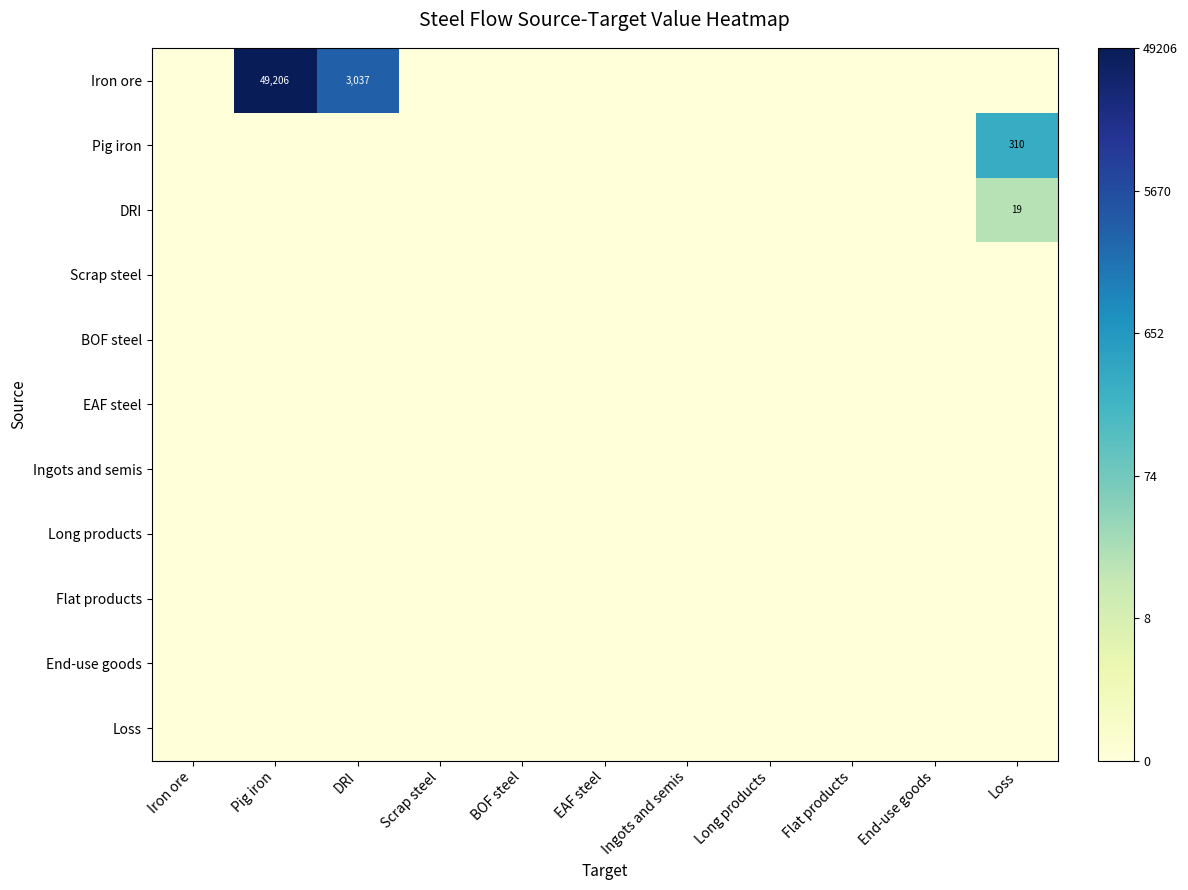

Which series has the widest spread of values?

Iron ore